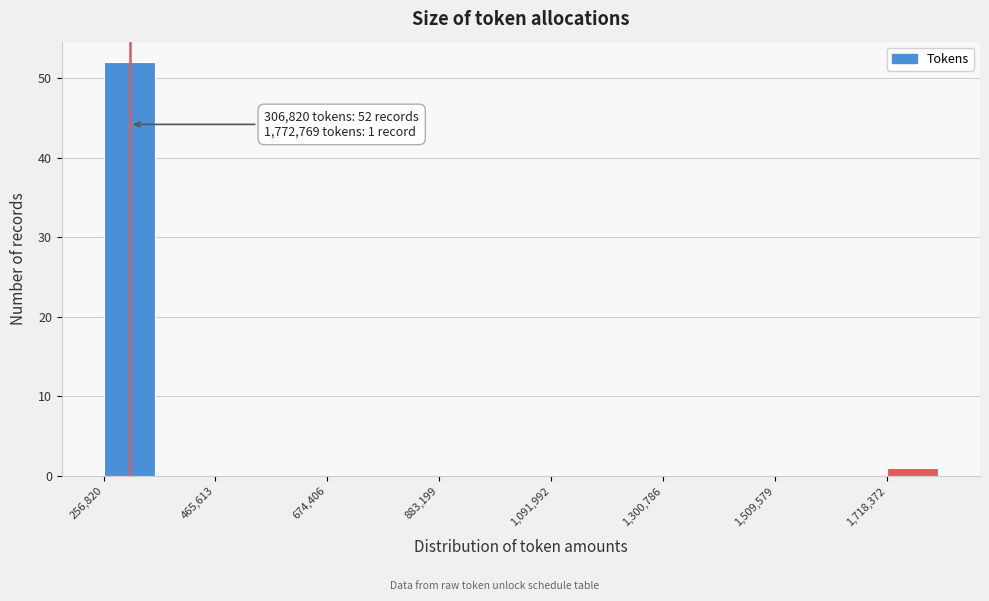

Around what value on the x-axis is the tallest bar? Give the approximate position of its centre, as read against the axis.

300000